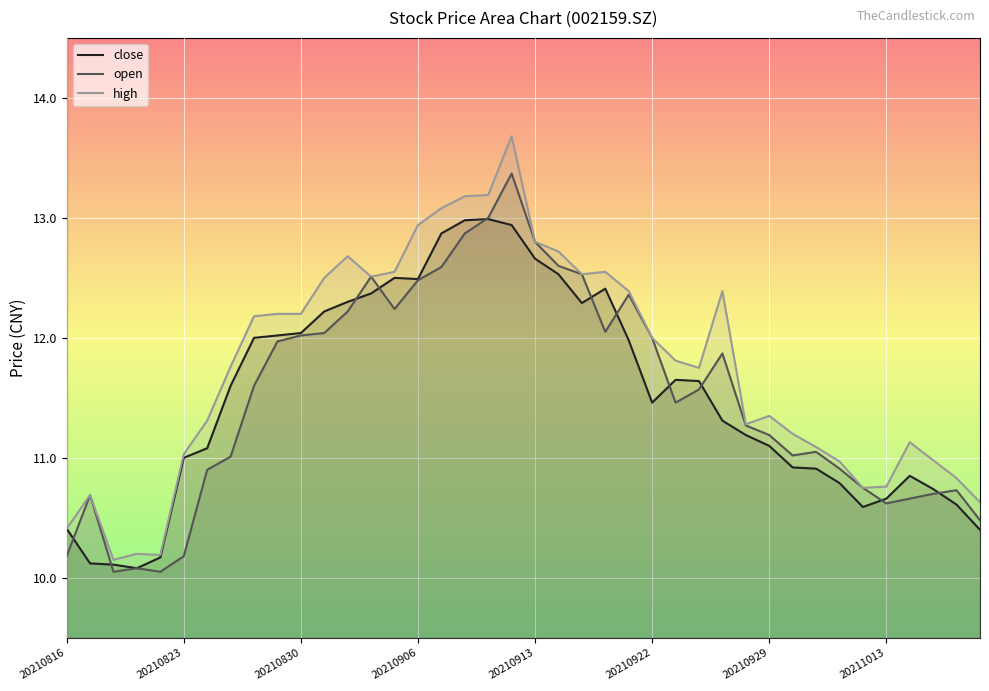

Which series has the largest range (max minus min)?

high